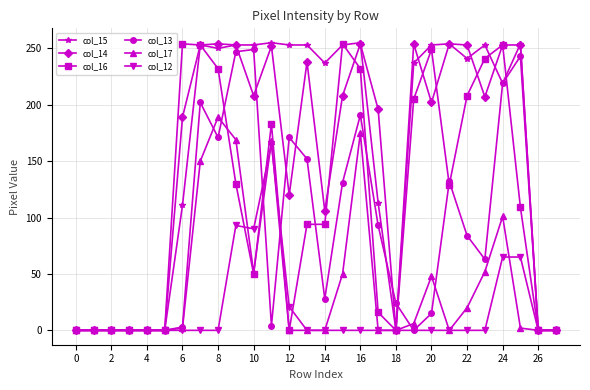

Which series has the largest range (max minus min)?

col_15